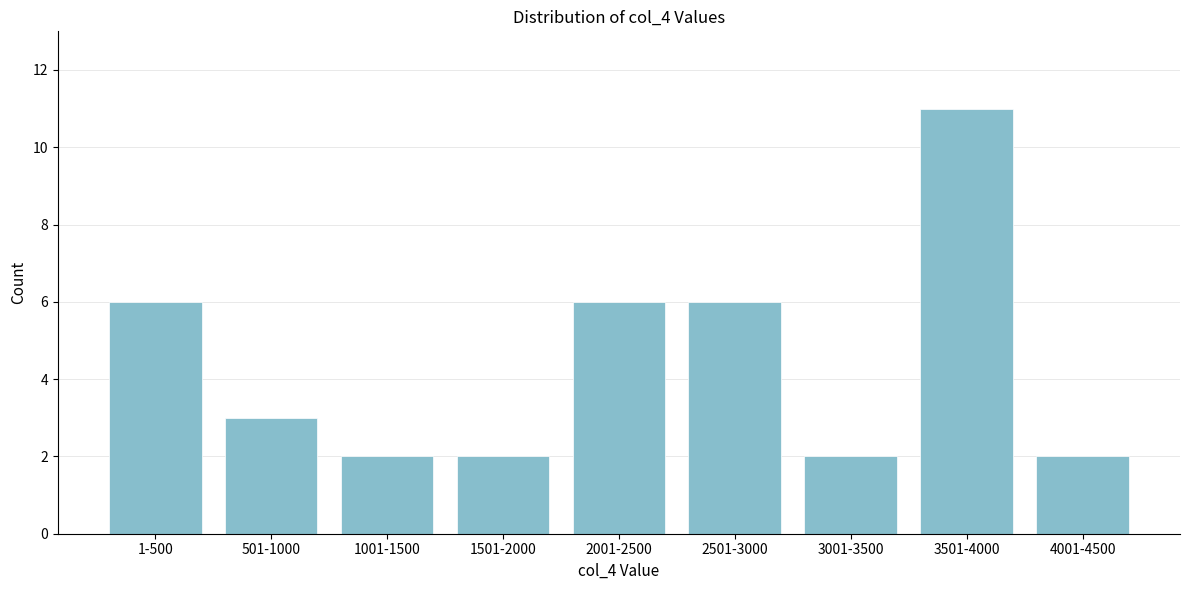

Reading right to left, what are all the values shown in this chart?

4001-4500=2	3501-4000=11	3001-3500=2	2501-3000=6	2001-2500=6	1501-2000=2	1001-1500=2	501-1000=3	1-500=6